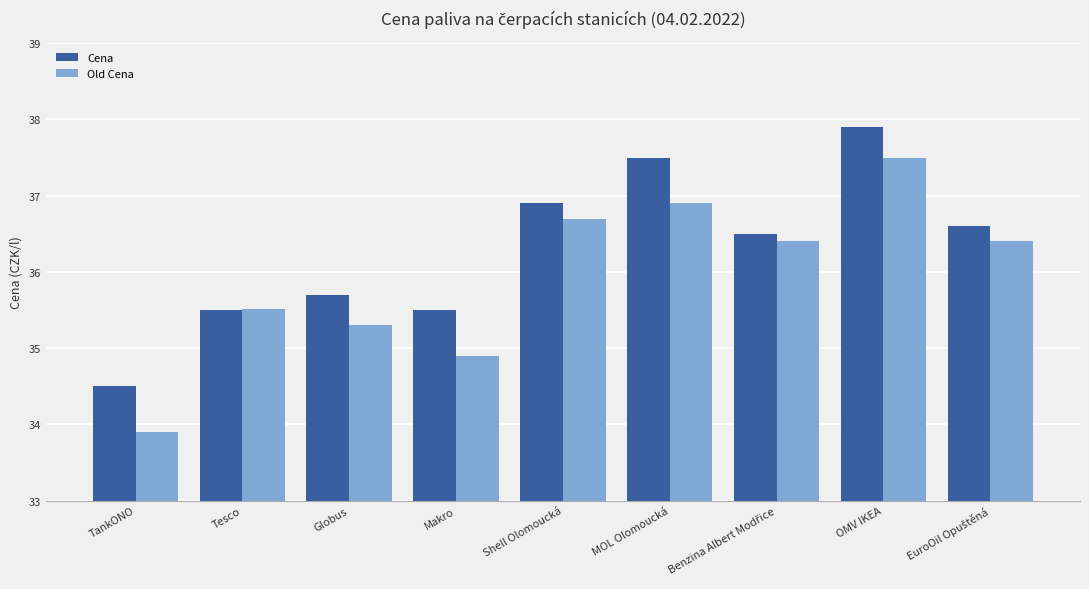

Rank the series at Globus from highest to lowest value.

Cena, Old Cena